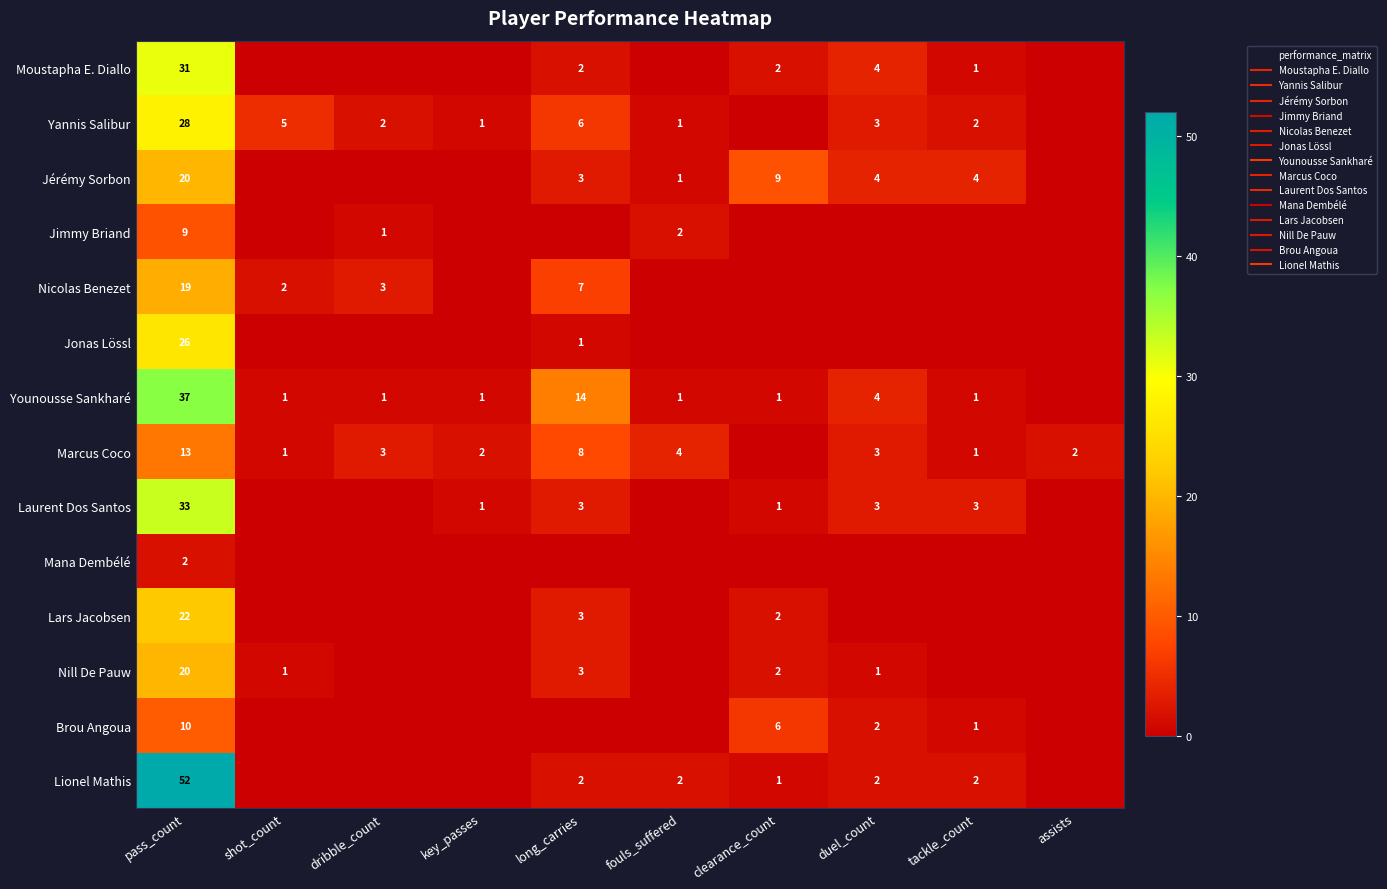

What is the maximum value shown in the chart?

52